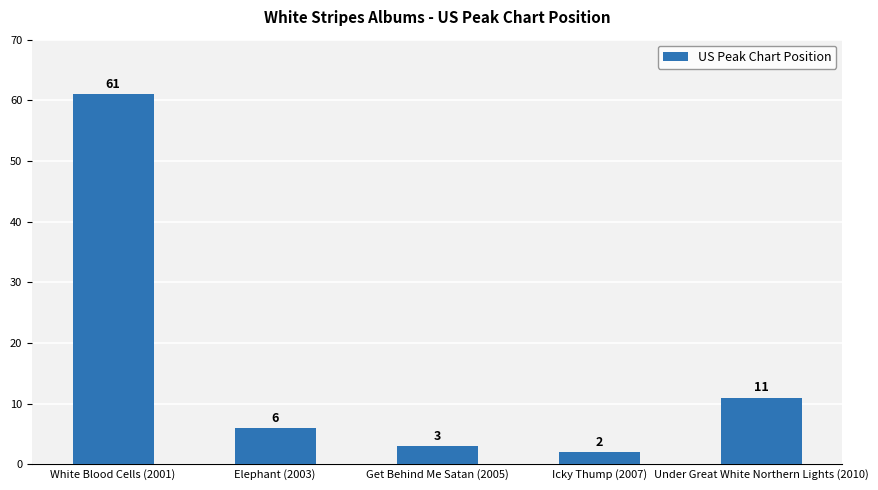

Rank the categories by value from highest to lowest.

White Blood Cells (2001), Under Great White Northern Lights (2010), Elephant (2003), Get Behind Me Satan (2005), Icky Thump (2007)